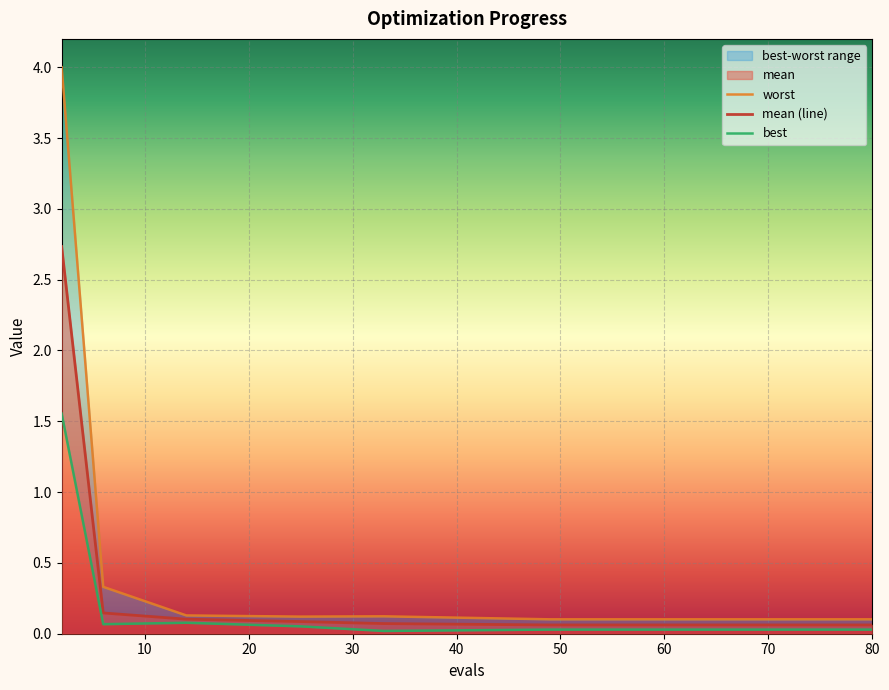

Is the value of worst at 9 greater than the value of mean (line) at 10?

No